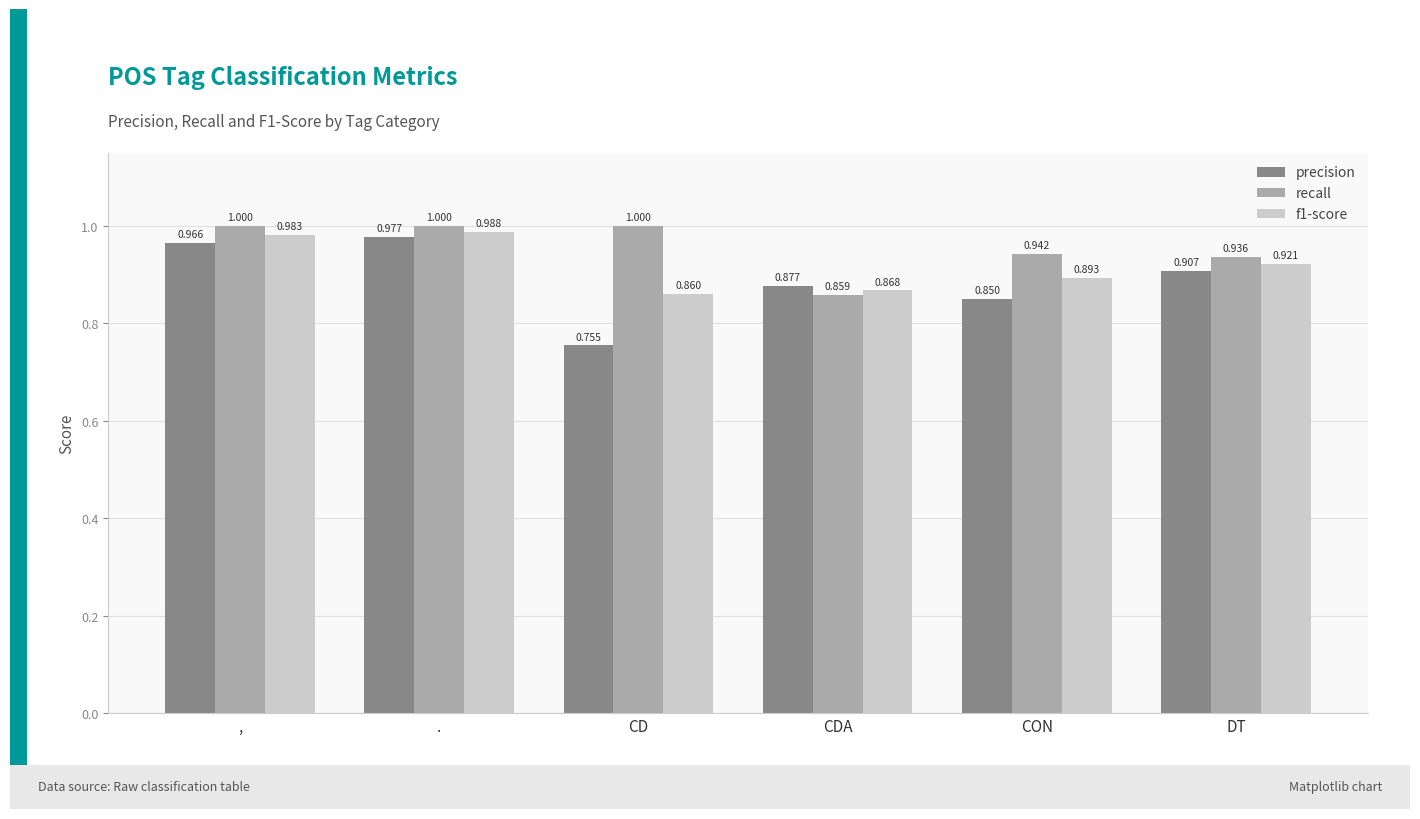

What position from the right is CD?

4